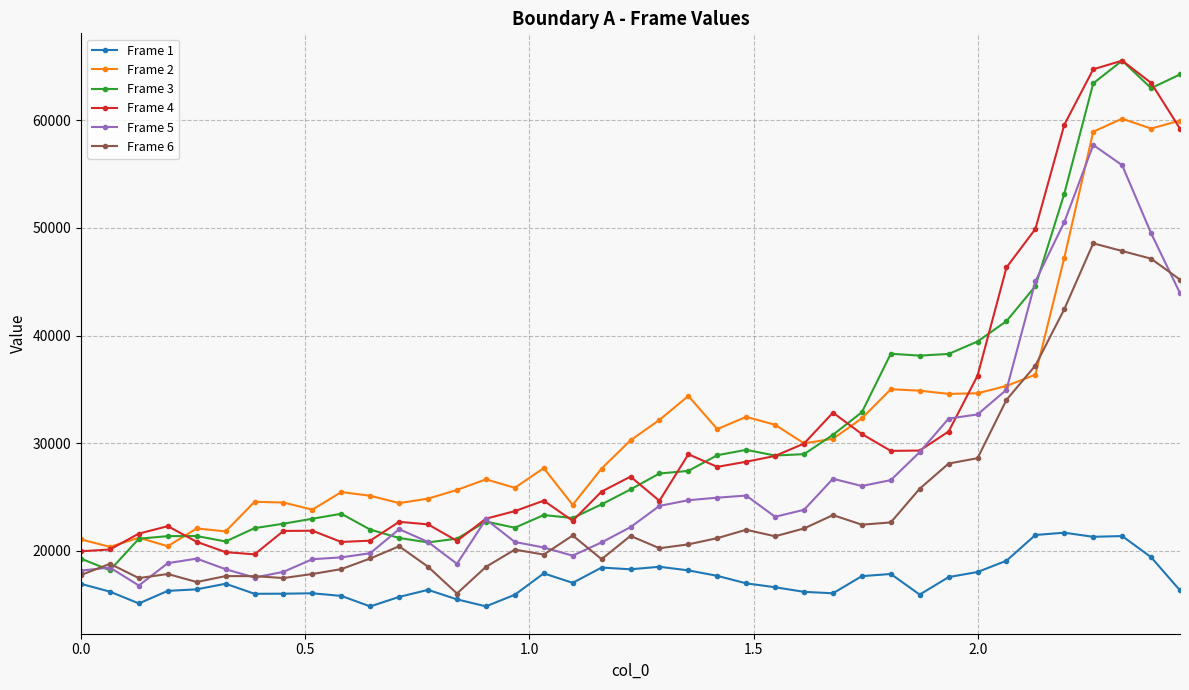

What is the value of the Frame 2 point at the 8th from the left?

24491.4